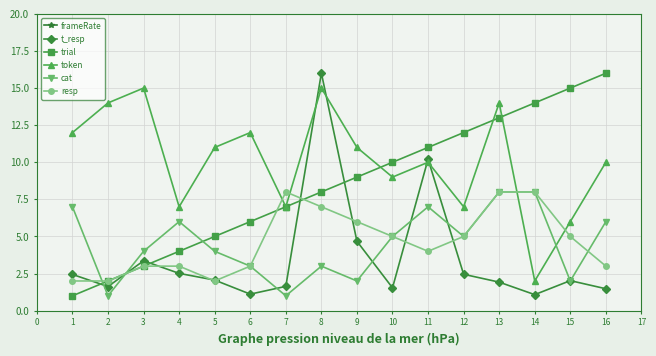

What is the smallest value displayed?

1.0